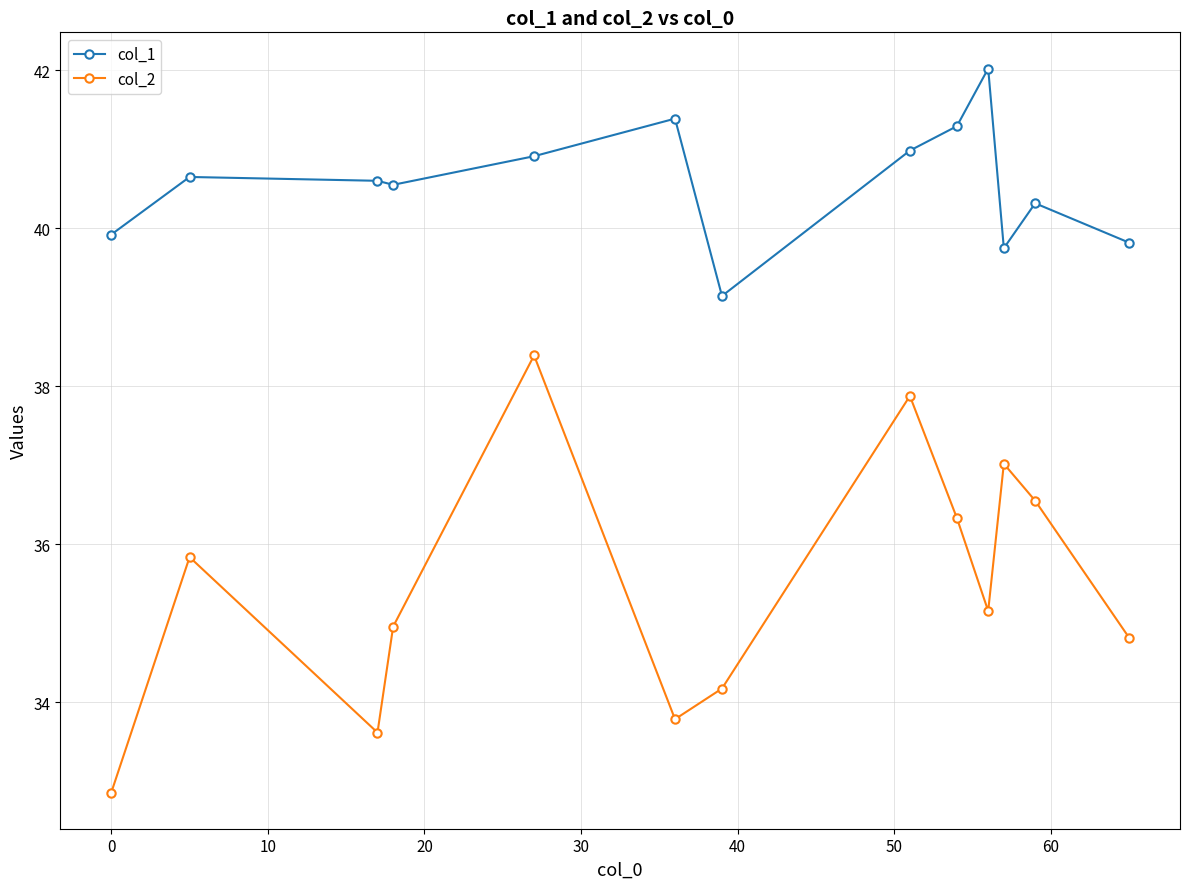

What is the maximum value shown in the chart?

42.0